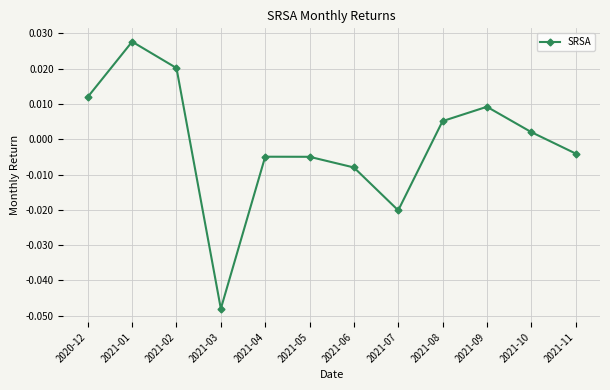

What position from the right is 2021-10?

2